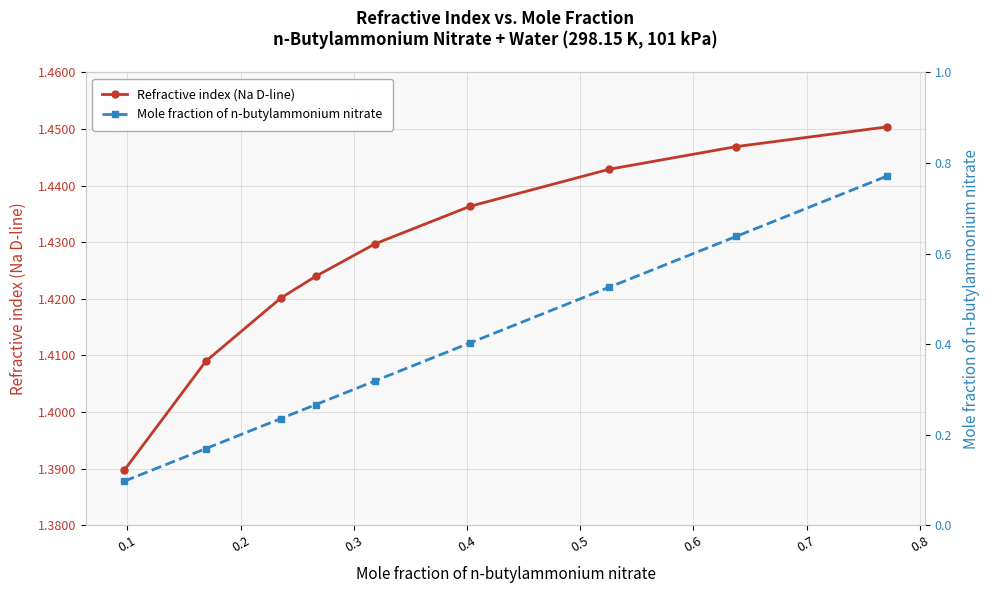

True or false: Mole fraction of n-butylammonium nitrate and Refractive index (Na D-line) cross at least once.

False